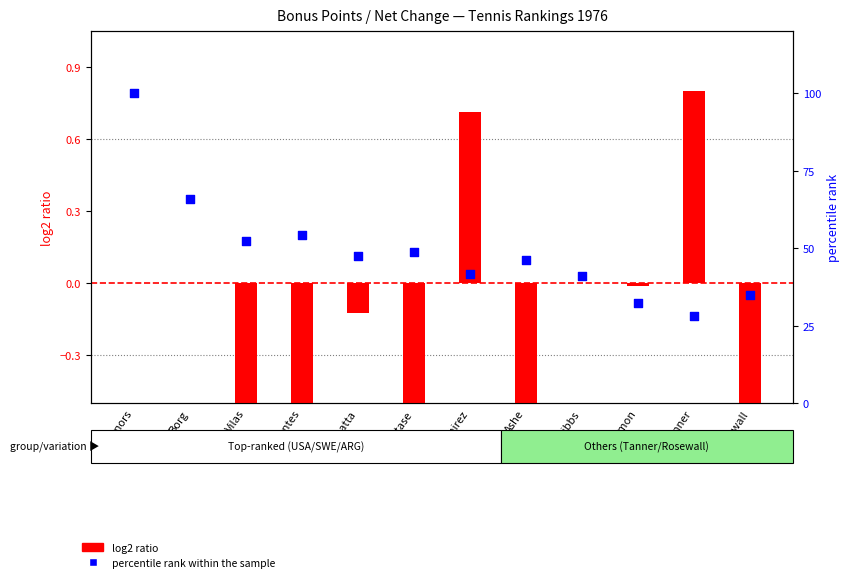

Which series has the largest Y range (max minus min)?

percentile rank within the sample